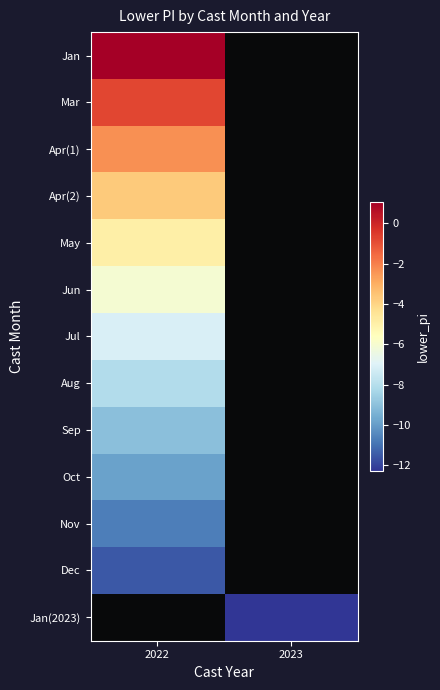

Which category has the lowest value in the Jan series?

2022